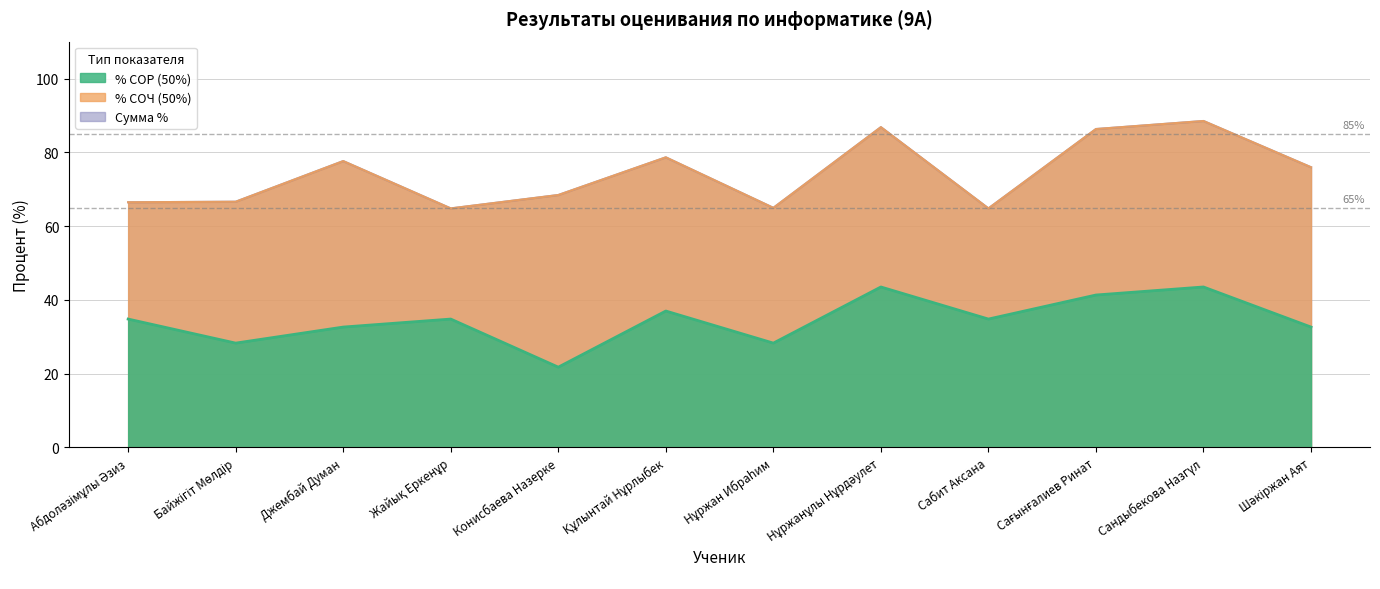

Which series changed the most between Жайық Еркенұр and Нұржанұлы Нұрдәулет?

Сумма %